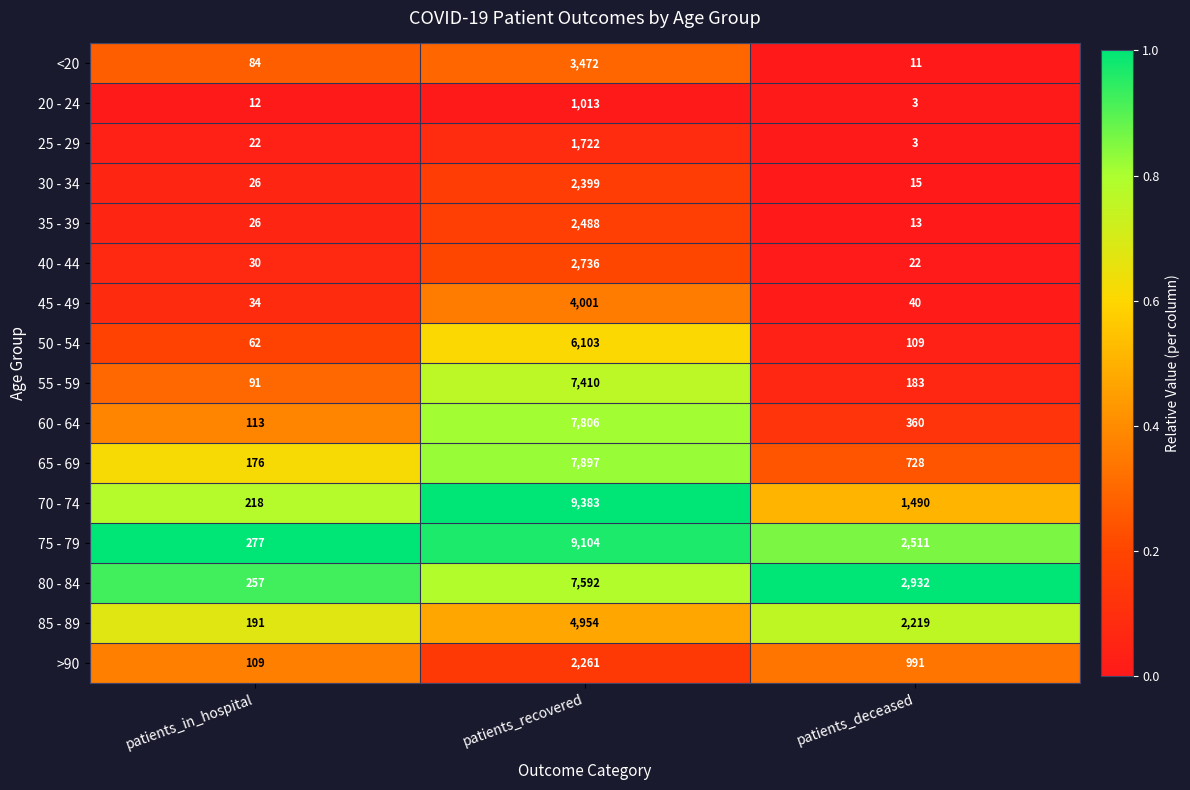

What is the sum of the 60 - 64 values at patients_recovered and patients_in_hospital?

7919